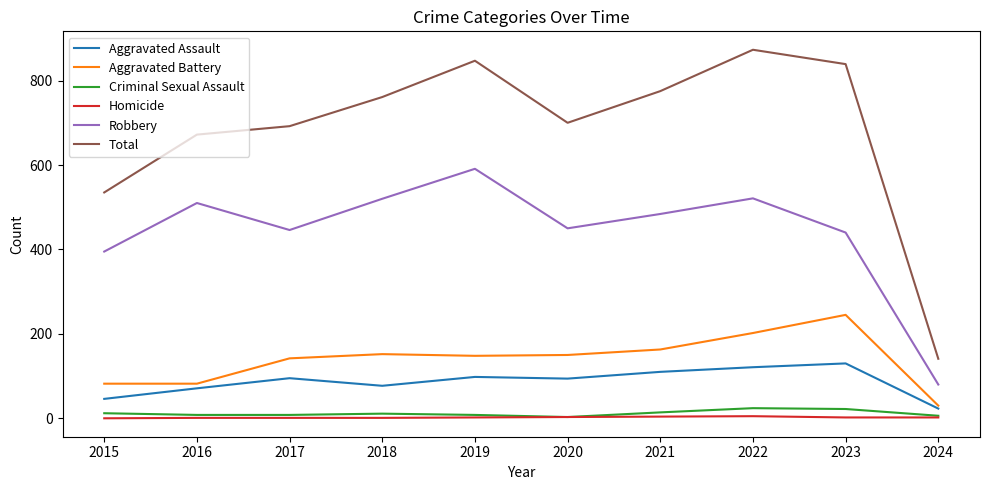

Is the value of Aggravated Assault at 2017 greater than the value of Robbery at 2022?

No